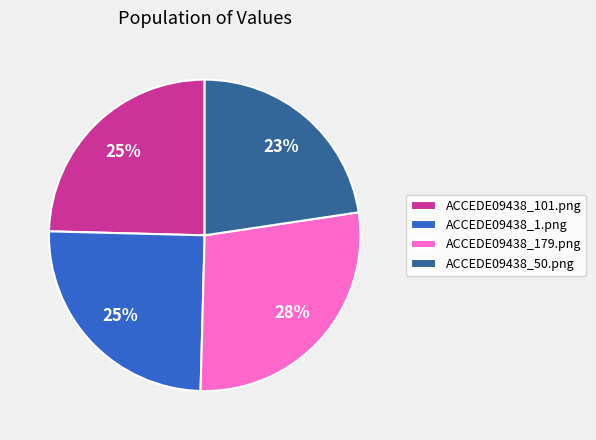

What percentage is the ACCEDE09438_1.png slice, to the nearest percent?

25%